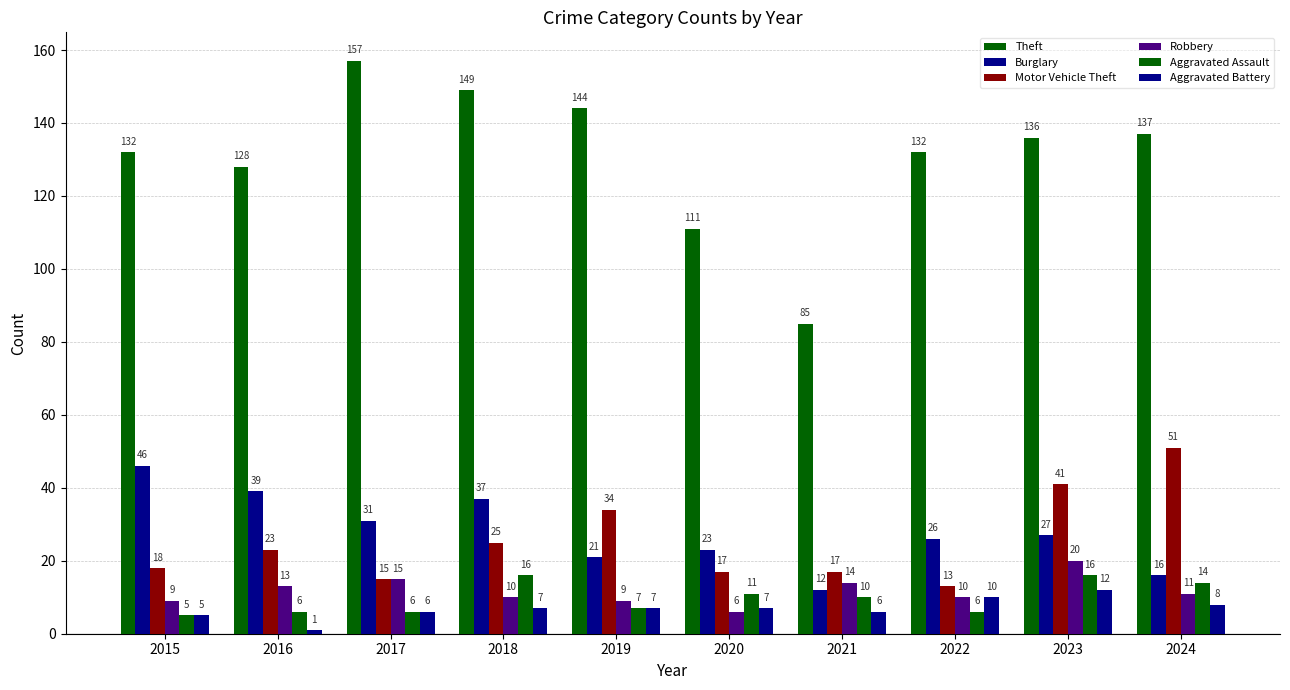

Reading left to right, transcribe all the data shown in this chart.

Theft: 132	128	157	149	144	111	85	132	136	137
Burglary: 46	39	31	37	21	23	12	26	27	16
Motor Vehicle Theft: 18	23	15	25	34	17	17	13	41	51
Robbery: 9	13	15	10	9	6	14	10	20	11
Aggravated Assault: 5	6	6	16	7	11	10	6	16	14
Aggravated Battery: 5	1	6	7	7	7	6	10	12	8